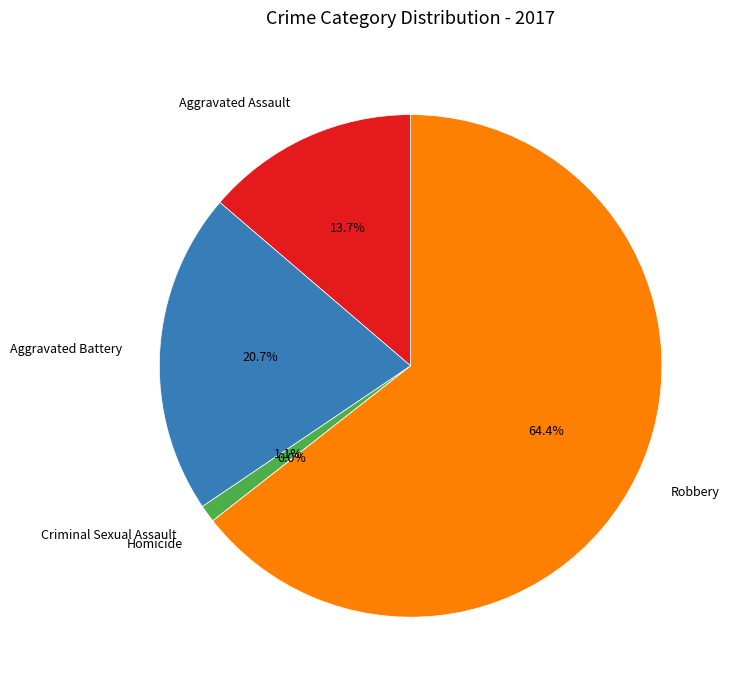

What is the smallest slice in the pie chart?

Homicide